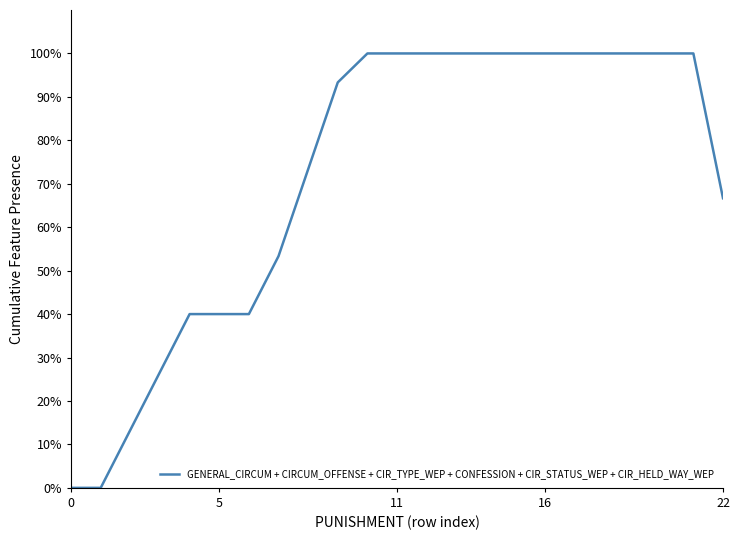

What is the maximum value shown in the chart?

100.0